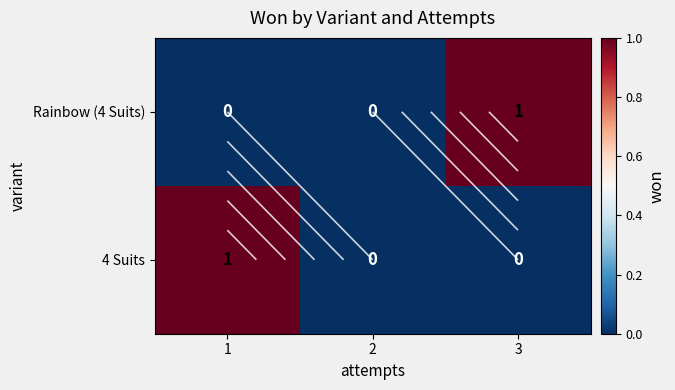

Which series changed the most between 2 and 3?

Rainbow (4 Suits)